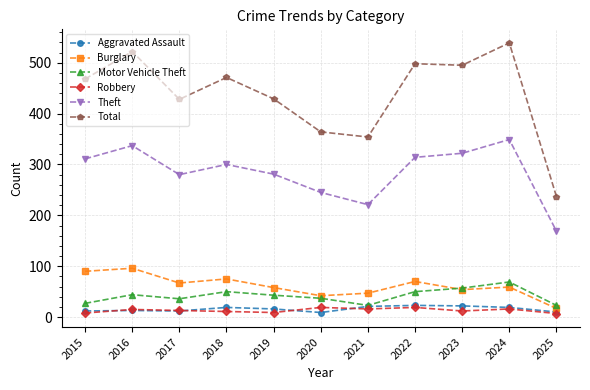

What is the value of the Theft point at the 9th from the left?

322